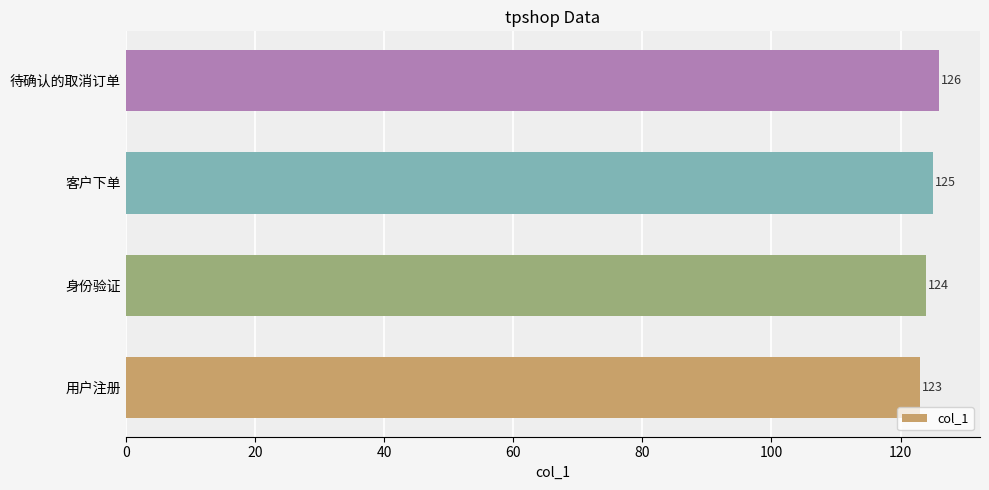

Between 身份验证 and 客户下单, which is larger?

客户下单